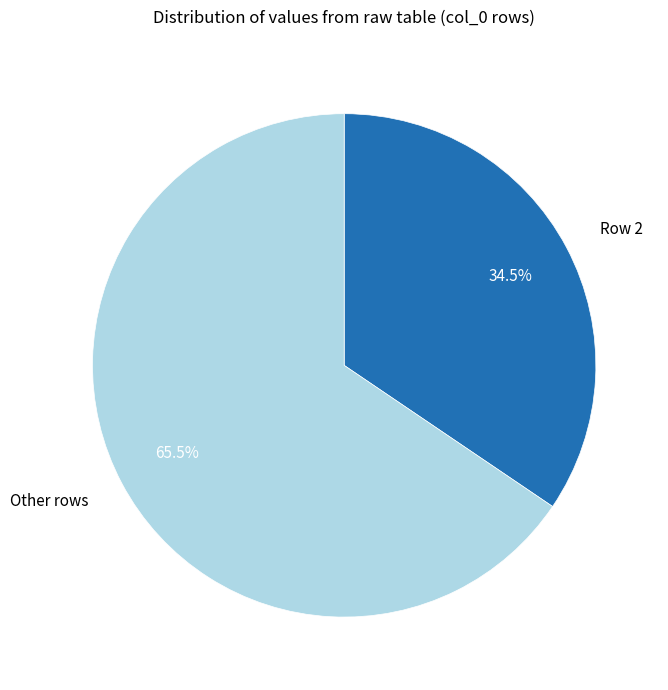

Is Other rows the majority of the pie?

Yes